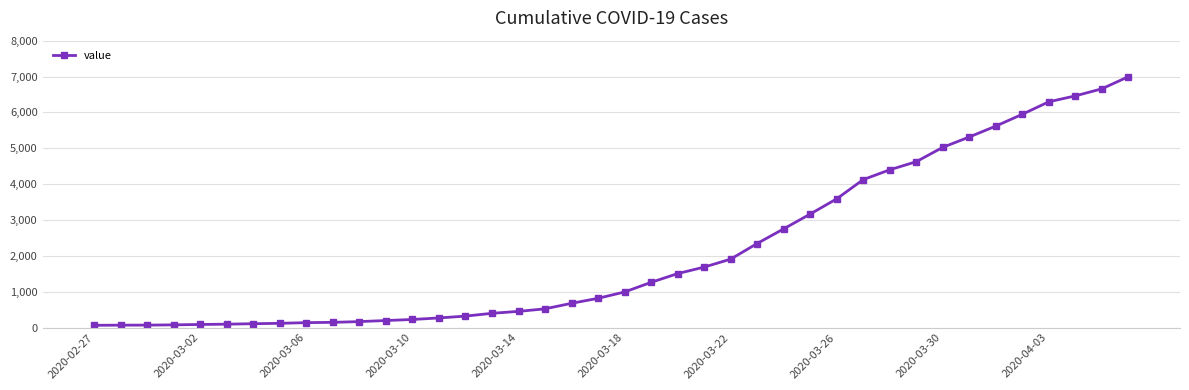

How many series are shown in this chart?

1